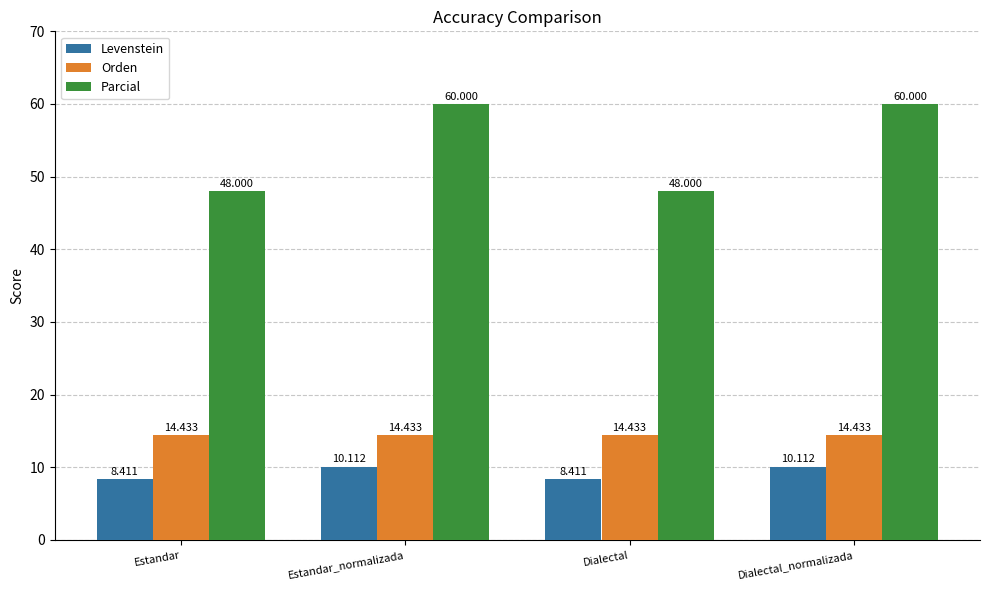

Which series has the largest range (max minus min)?

Parcial